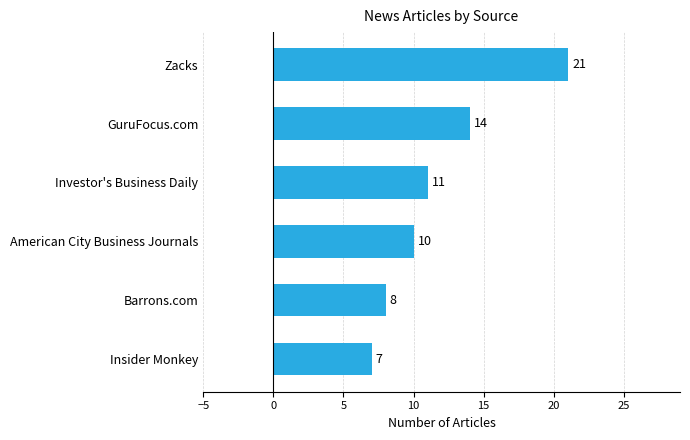

Where is the data nearest to the value 14?

GuruFocus.com